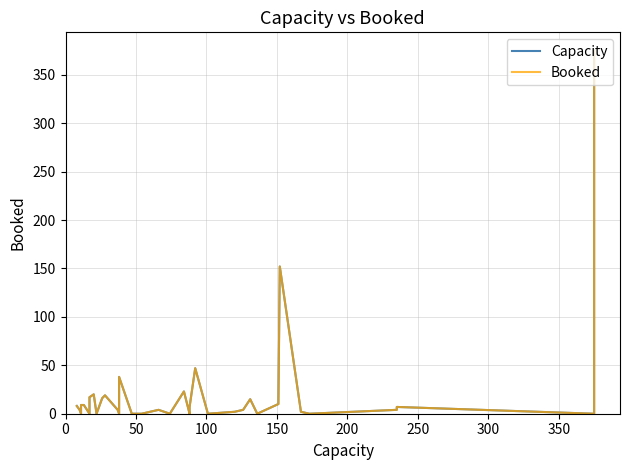

True or false: Capacity has more than 2 points higher than both neighbors.

True